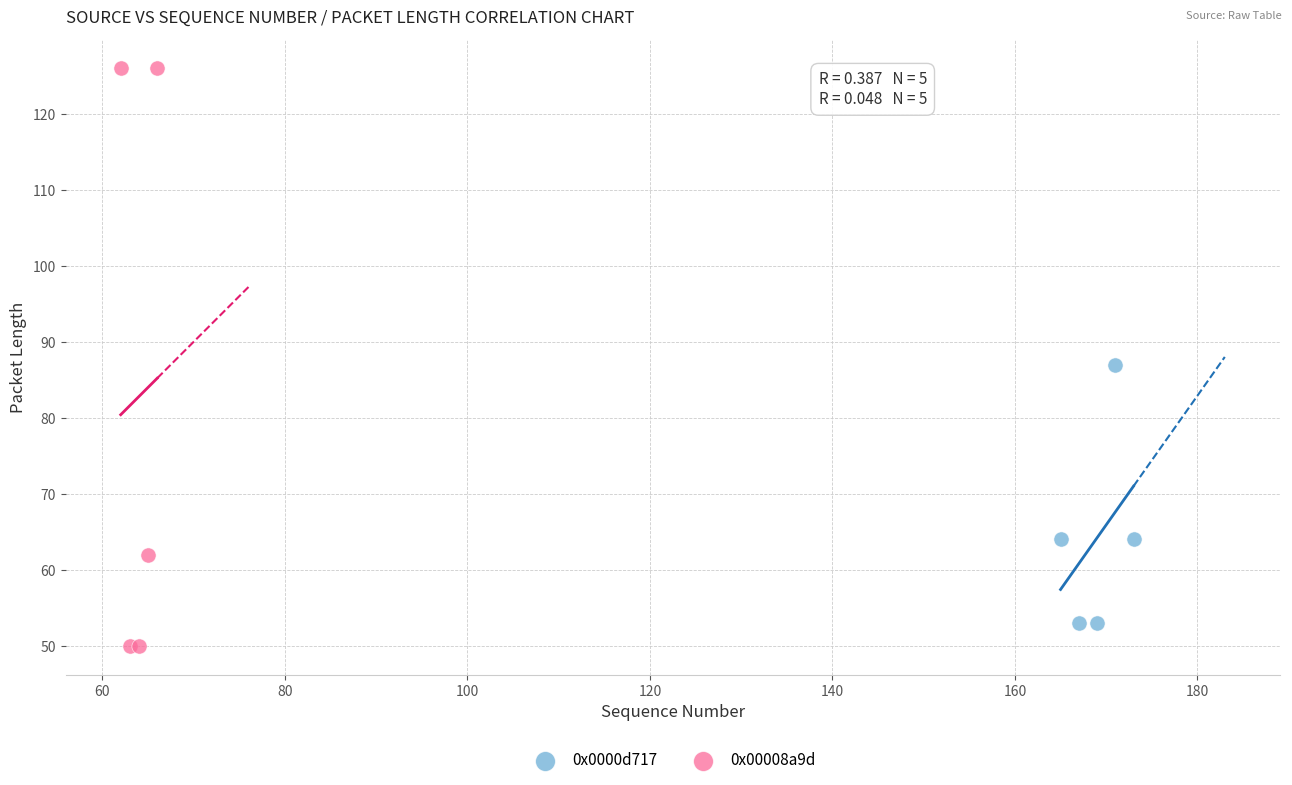

Which series contains the highest Y value?

0x00008a9d